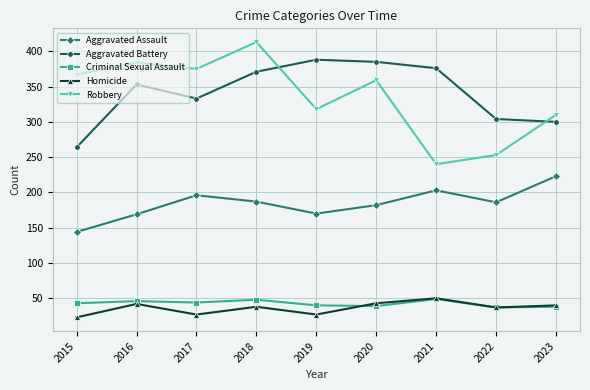

Which label corresponds to the largest value in the chart?

2018